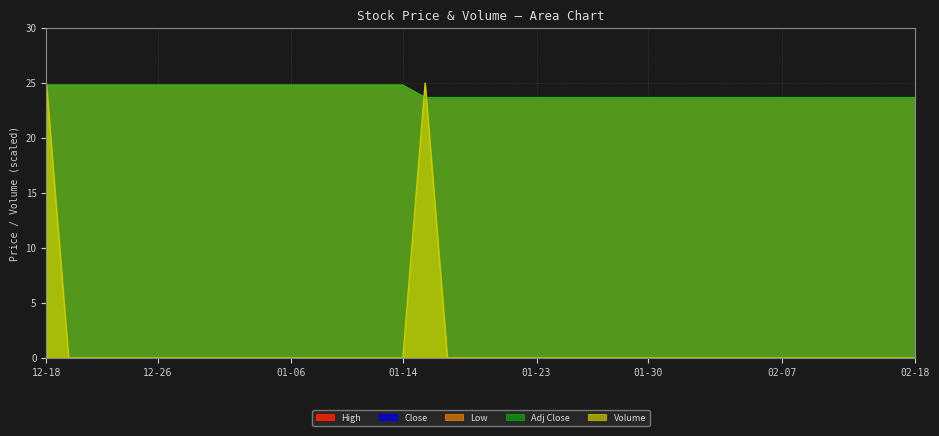

True or false: Adj Close has more than 2 interior local peaks.

False